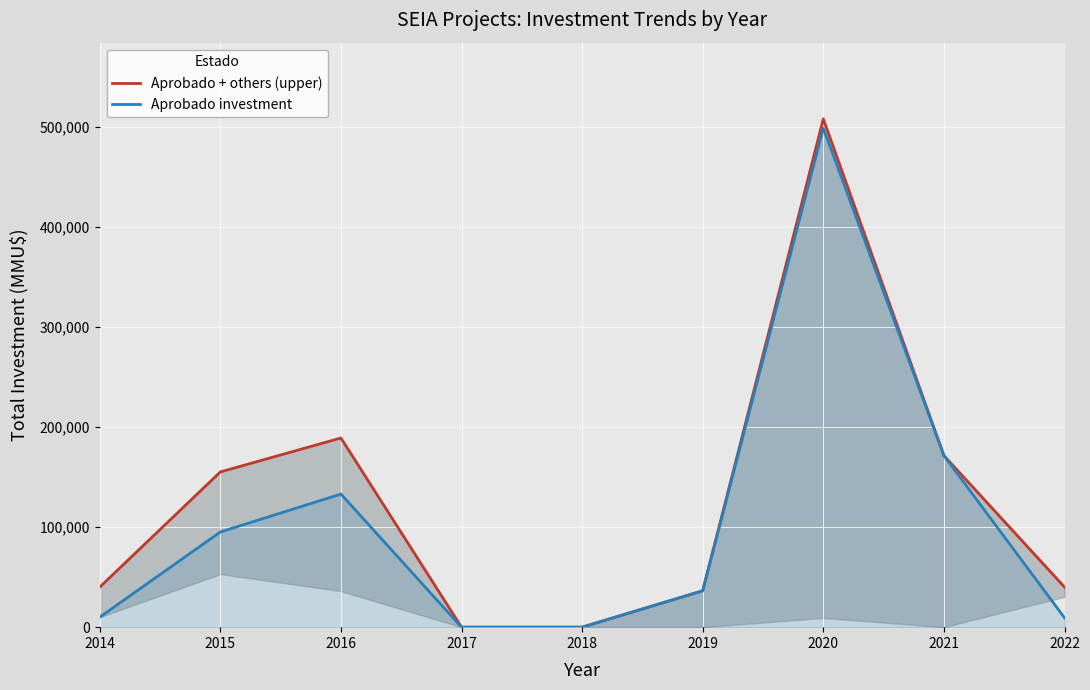

What is the value of the Aprobado + others (upper) point at the 7th from the left?

507815